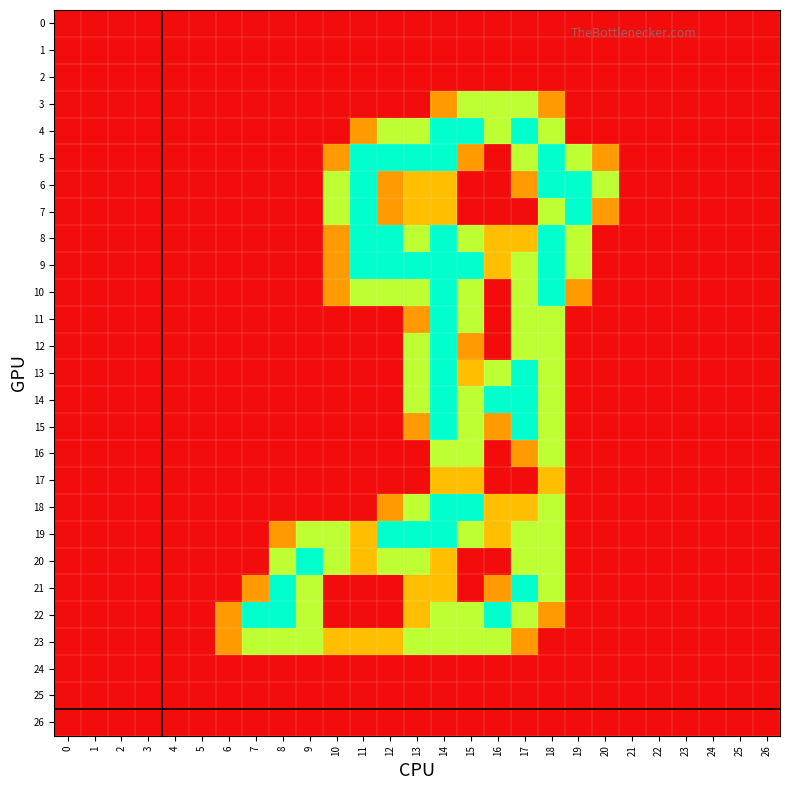

Rank the series at 17 from lowest to highest value.

0, 1, 2, 7, 17, 24, 25, 26, 6, 16, 23, 8, 18, 3, 5, 9, 10, 11, 12, 19, 20, 22, 4, 13, 14, 15, 21